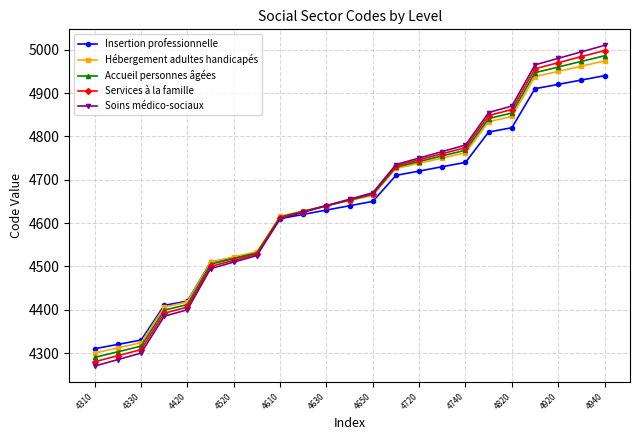

What is the greatest value displayed?

5010